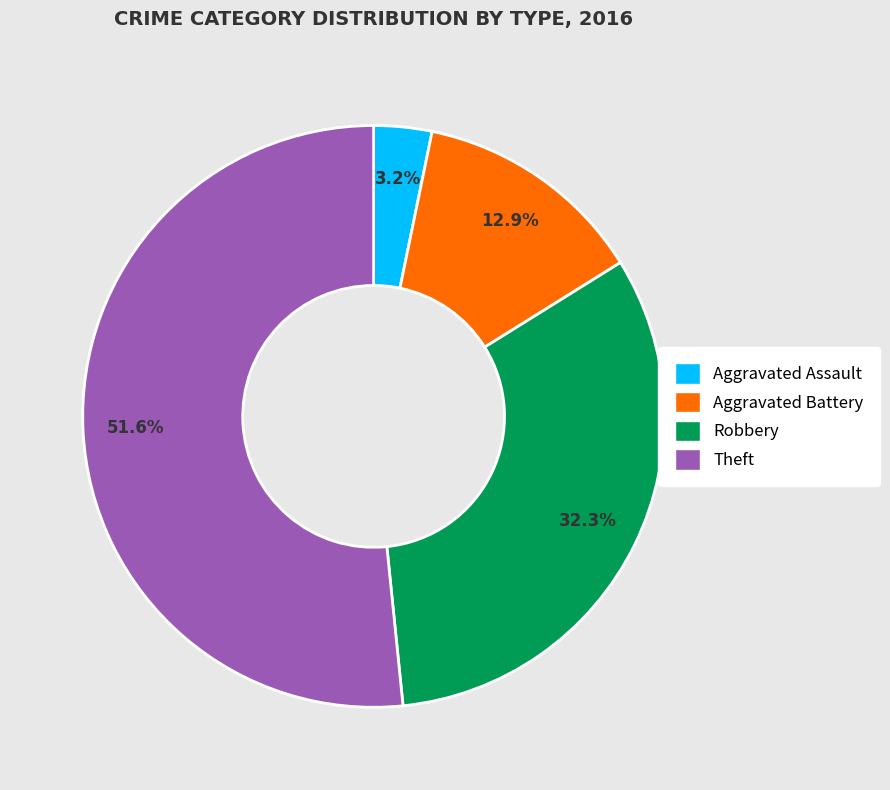

Which category has the smallest portion of the pie?

Aggravated Assault